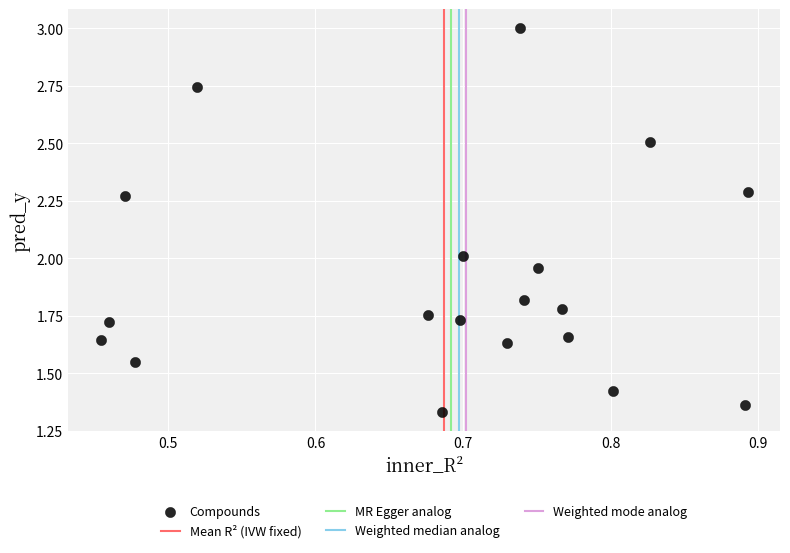

How many points are shown in the scatter plot?

19